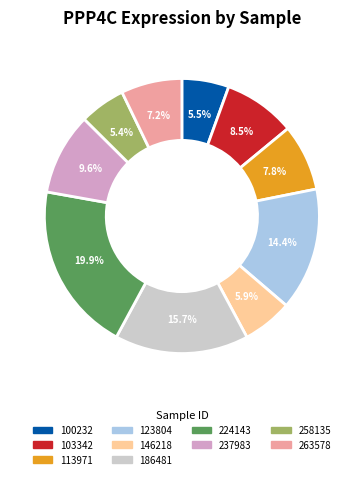

Is there any slice that represents more than half of the pie?

No